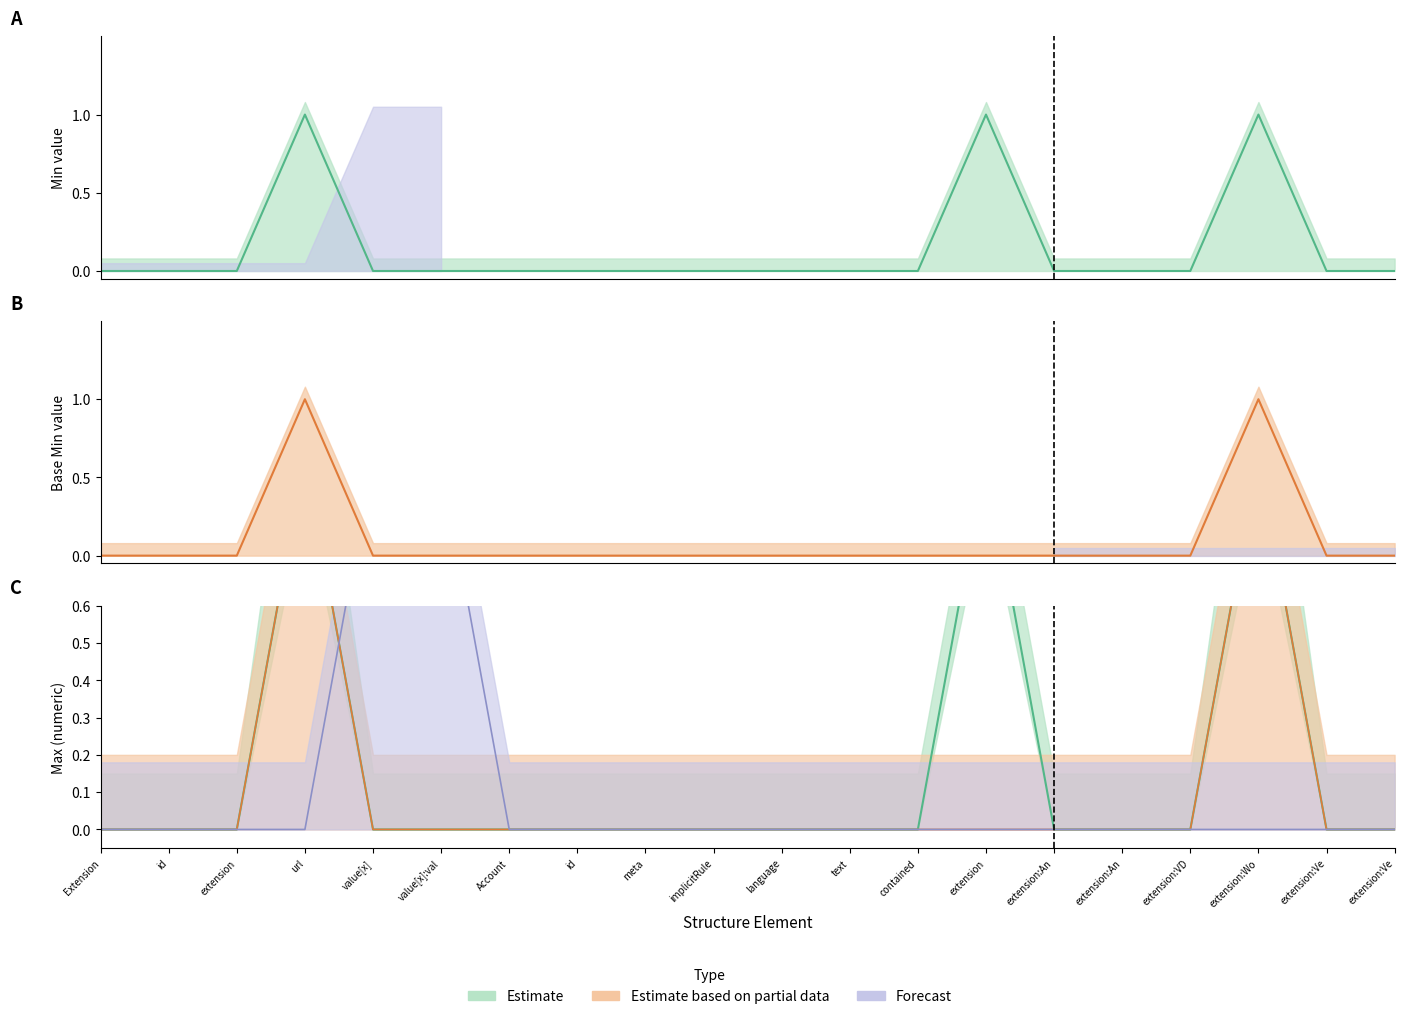

At which label does Base Min reach its minimum?

Extension